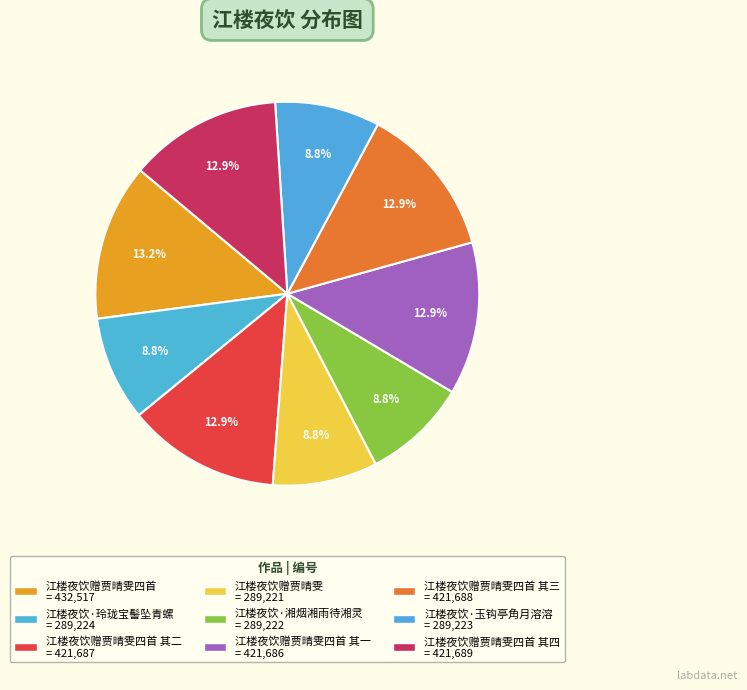

How many slices are in this pie chart?

9